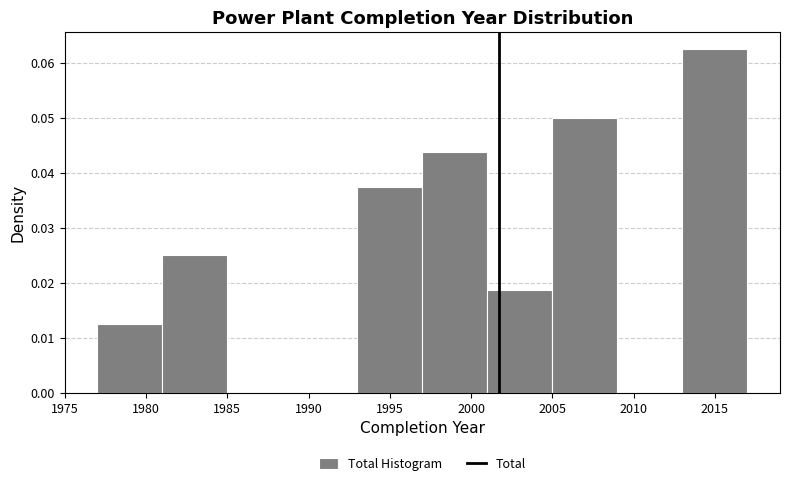

What is the height of the bar covering 2001 to 2005 on the x-axis? The values are not printed on the chart, so give them approximately, as read against the axis.

0.019